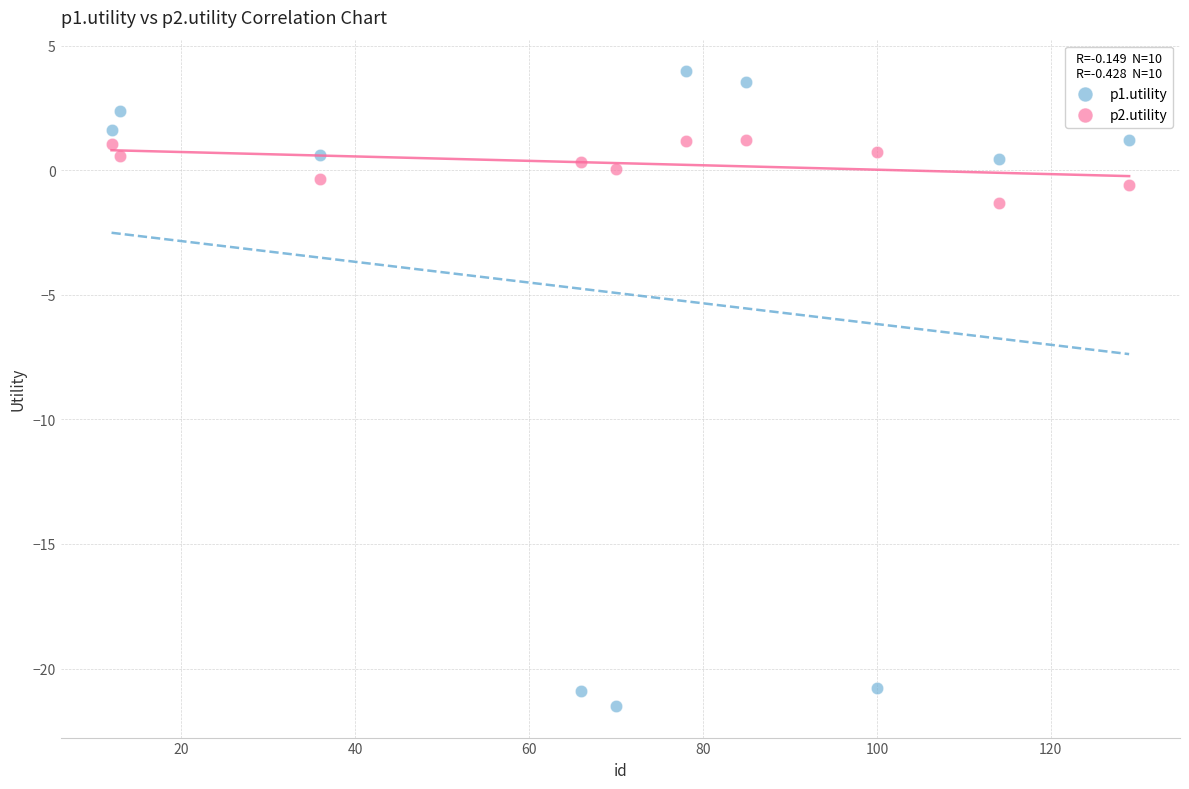

Which series contains the lowest Y value?

p1.utility